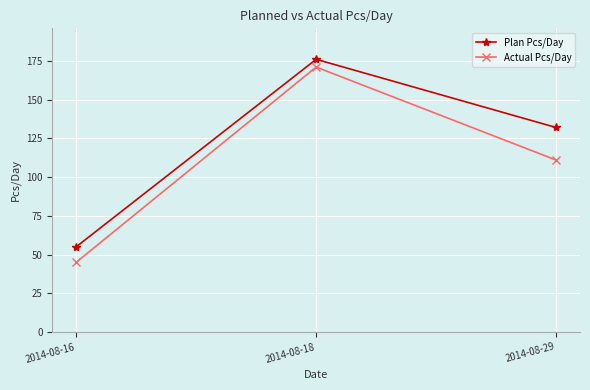

What is the total value across all series at 2014-08-18?

347